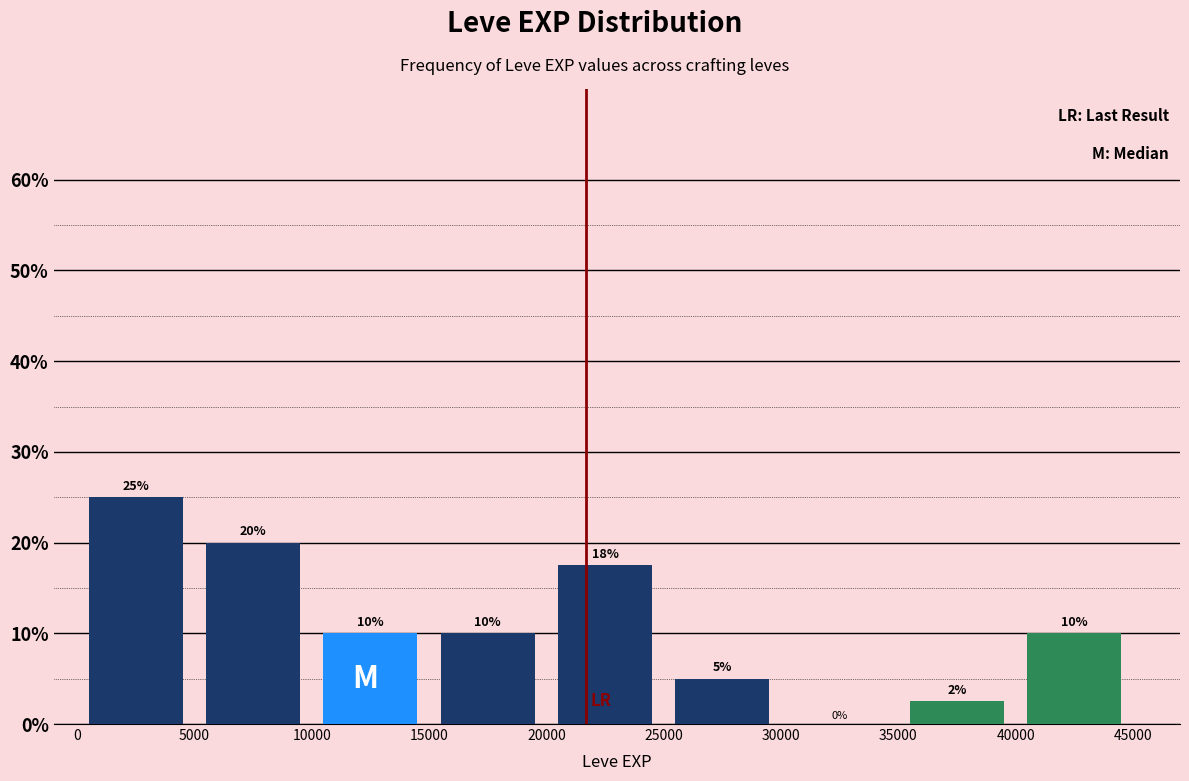

Over which range of the x-axis is the bar tallest?

0 to 5000